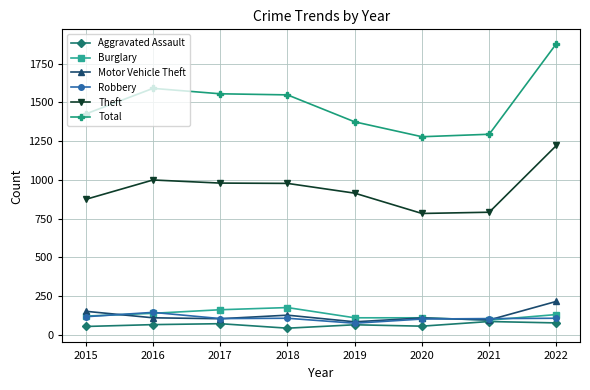

True or false: Robbery and Total cross at least once.

False